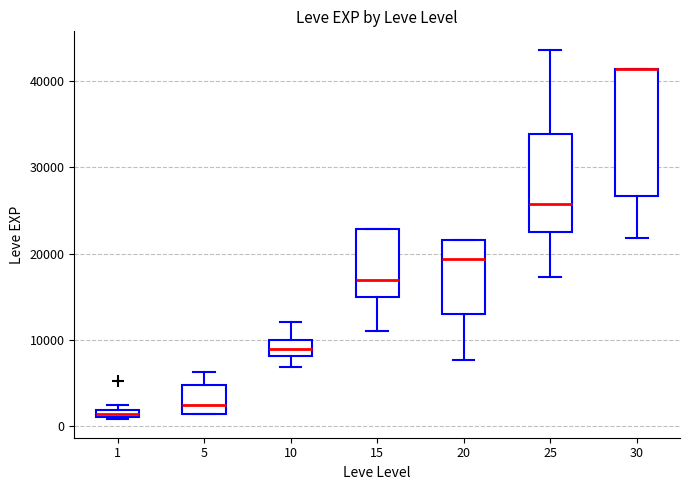

Which box is the tallest, from its lower edge to its upper edge?

30